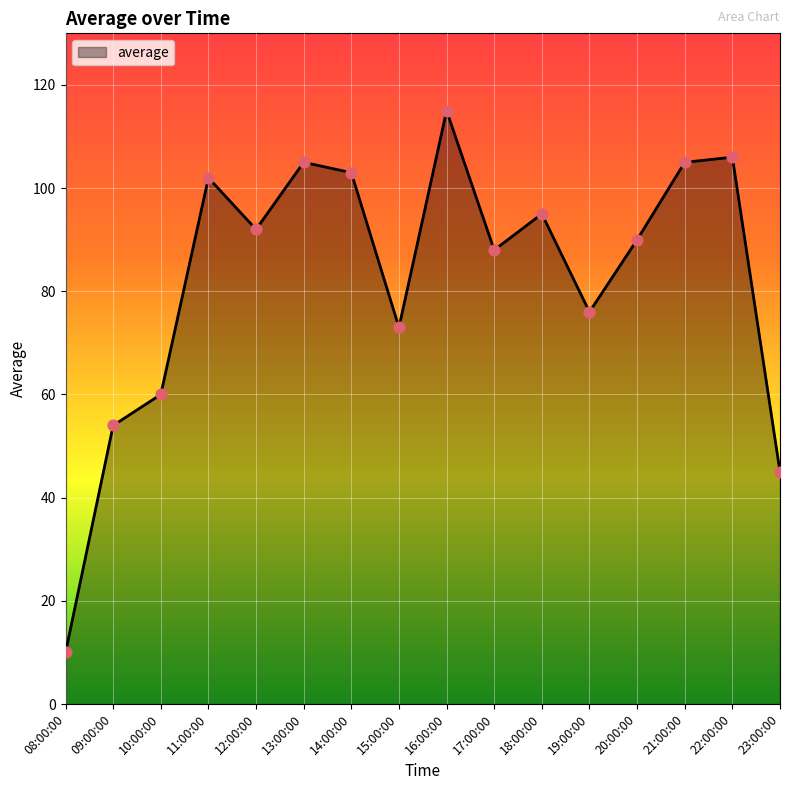

What is the change in value from 09:00:00 to 17:00:00?

+34